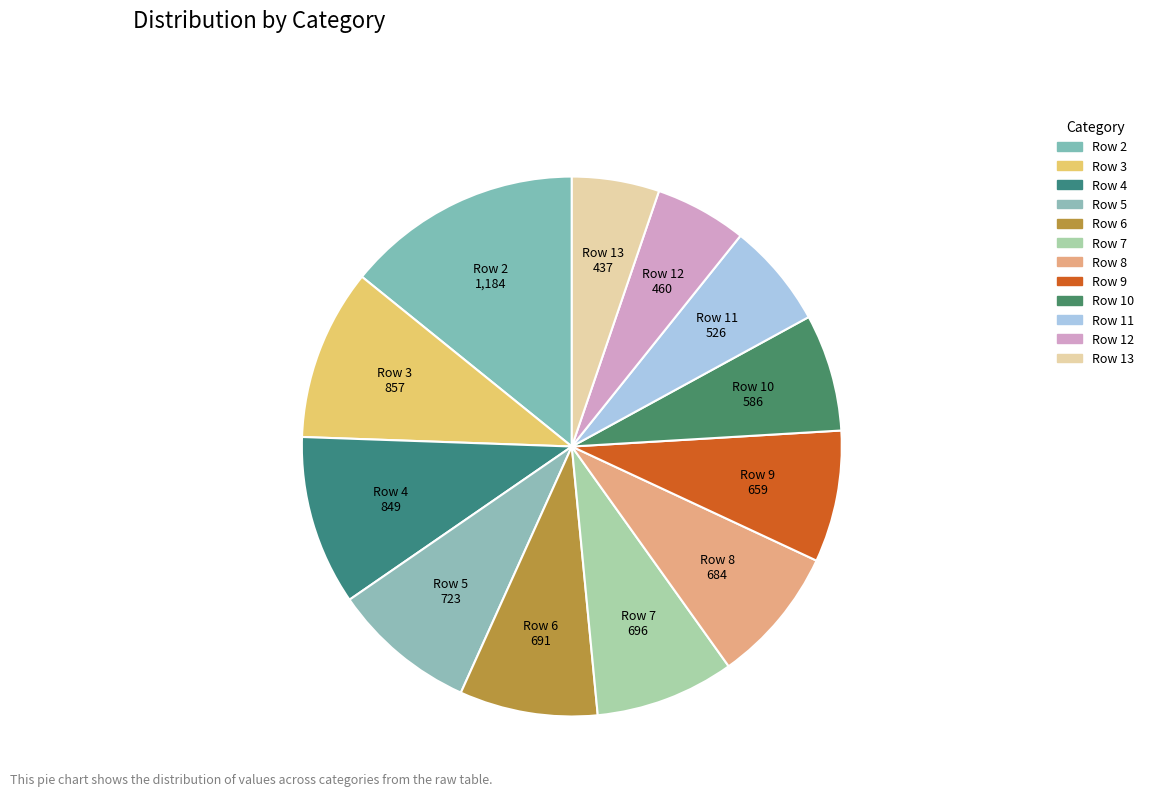

Which category has the biggest portion of the pie?

Row 2